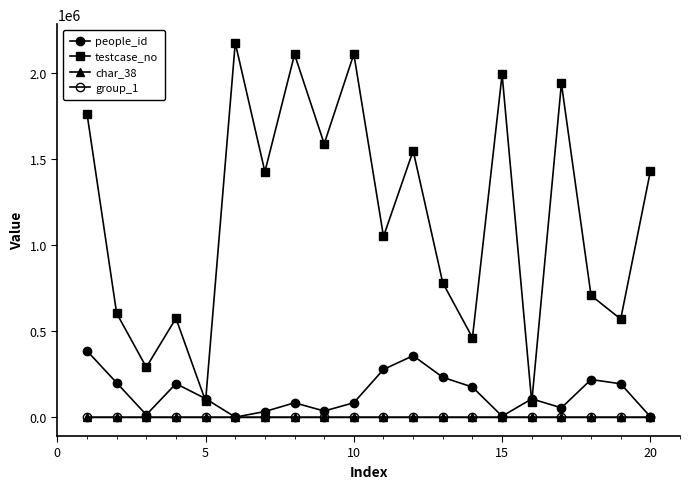

What is the difference between the maximum and second lowest values in the people_id series?

382323